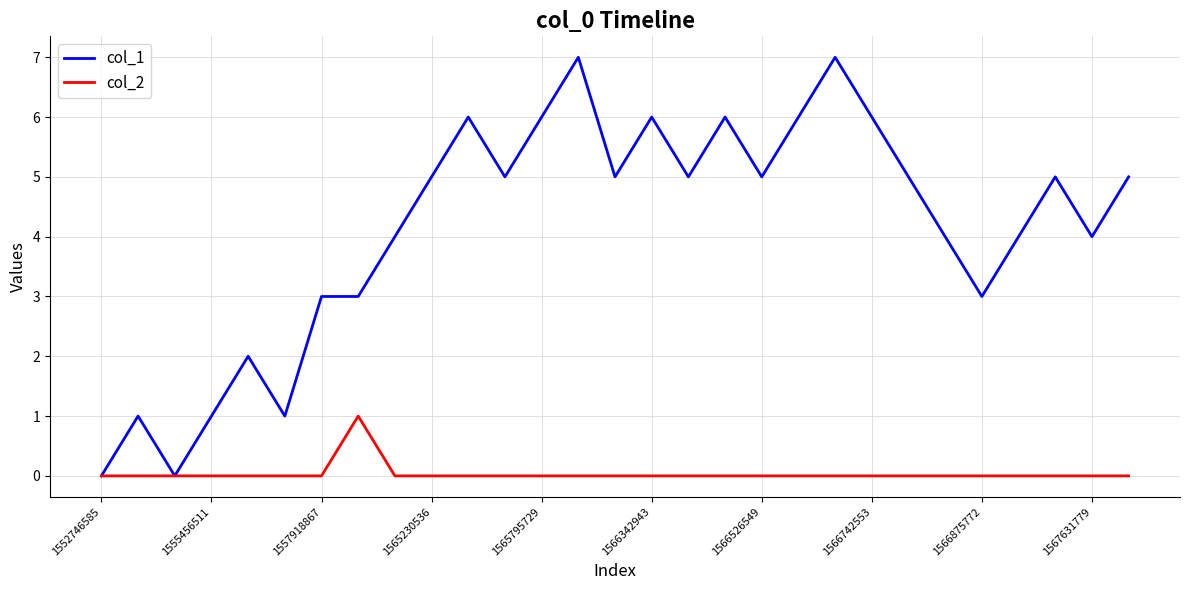

Which series has the largest range (max minus min)?

col_1